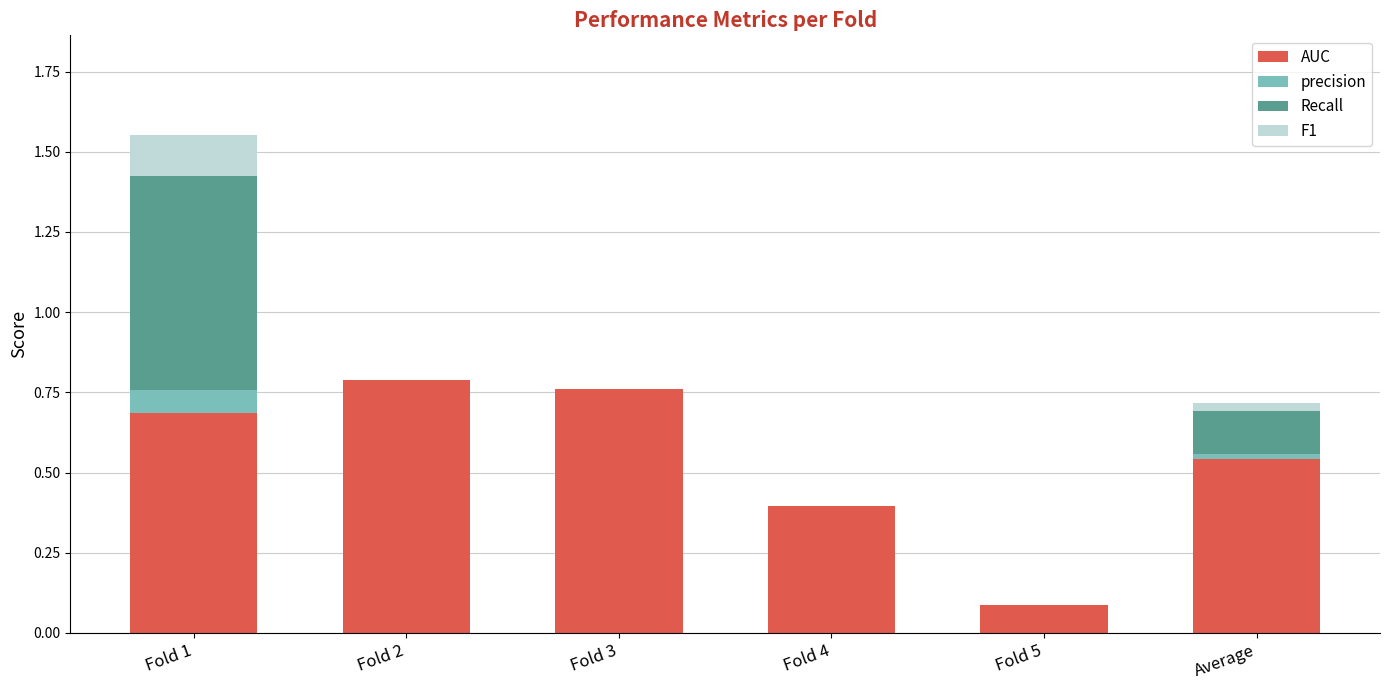

Are the bars horizontal?

No